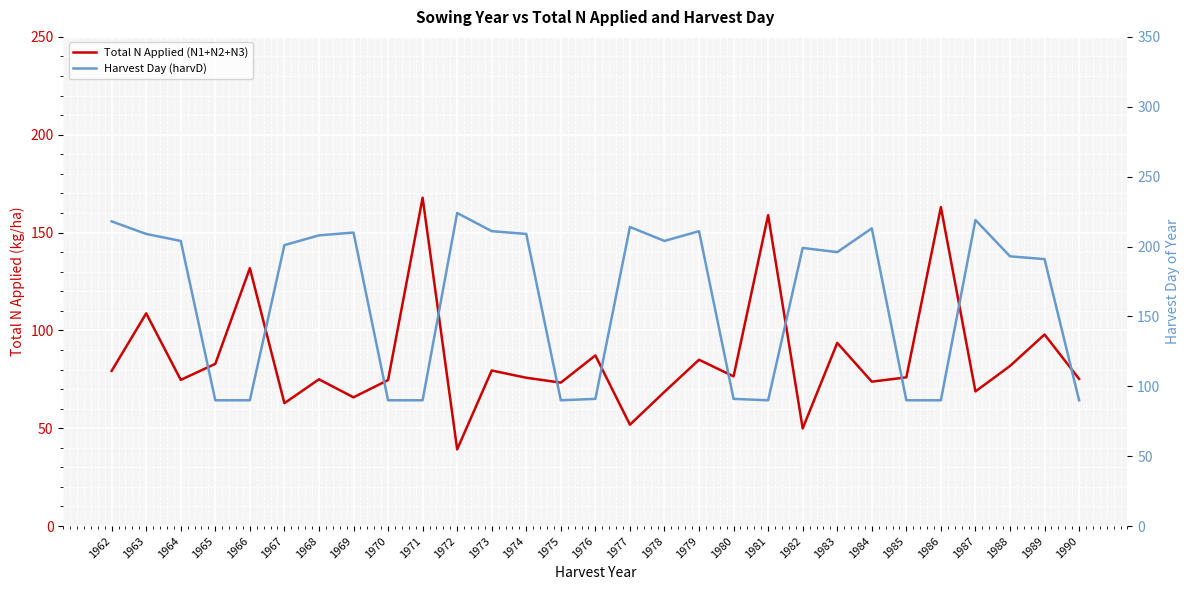

What is the sum of the Total N Applied (N1+N2+N3) values at 1978 and 1984?

142.4